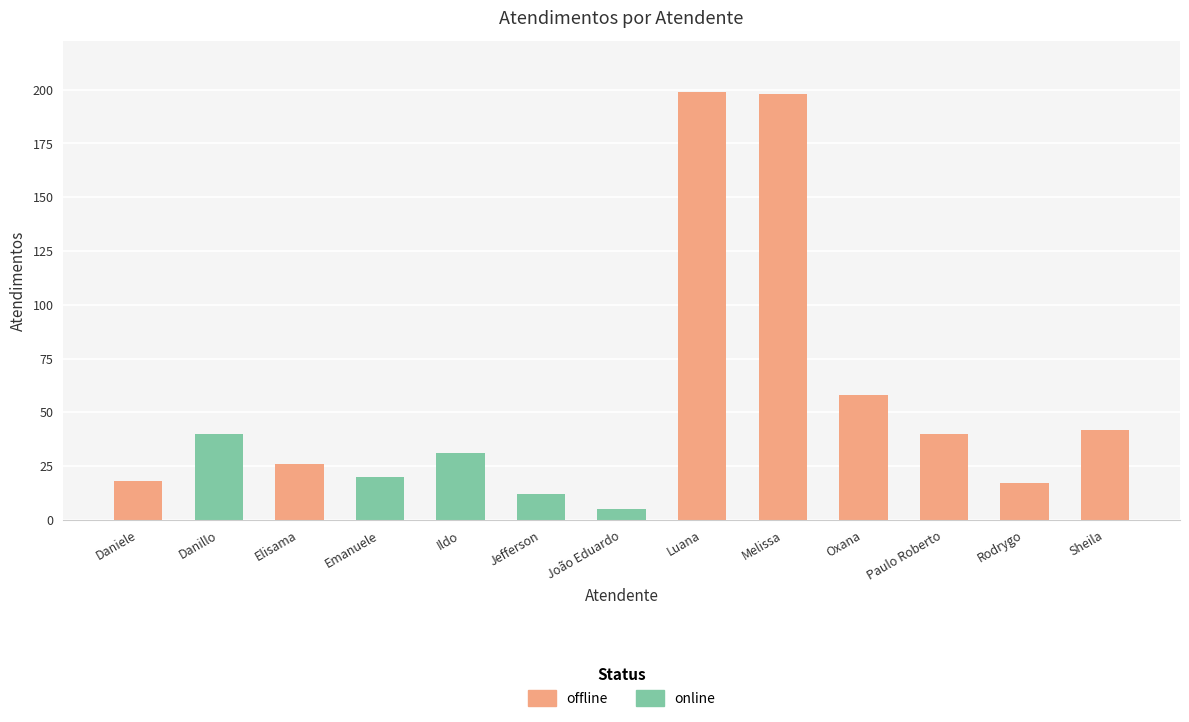

Which label corresponds to the smallest value in the chart?

João Eduardo